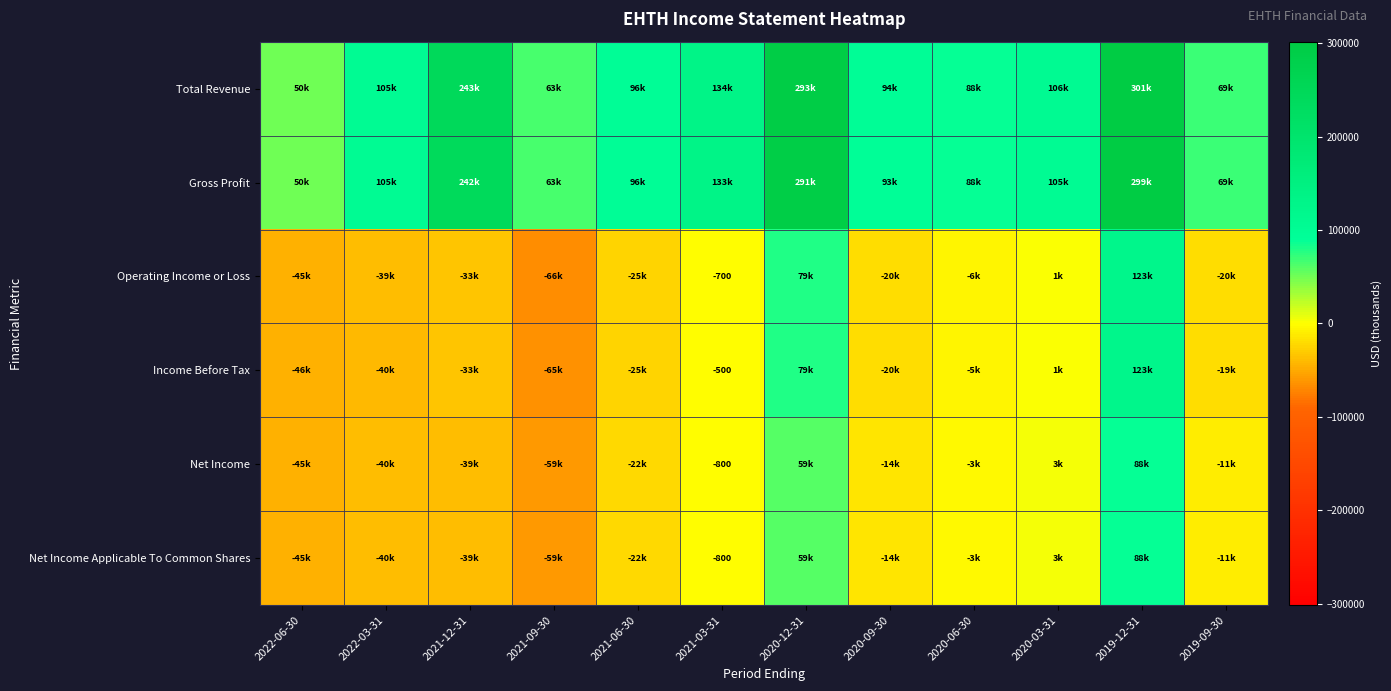

Is it true that Net Income Applicable To Common Shares equals -800 at 2021-03-31?

True